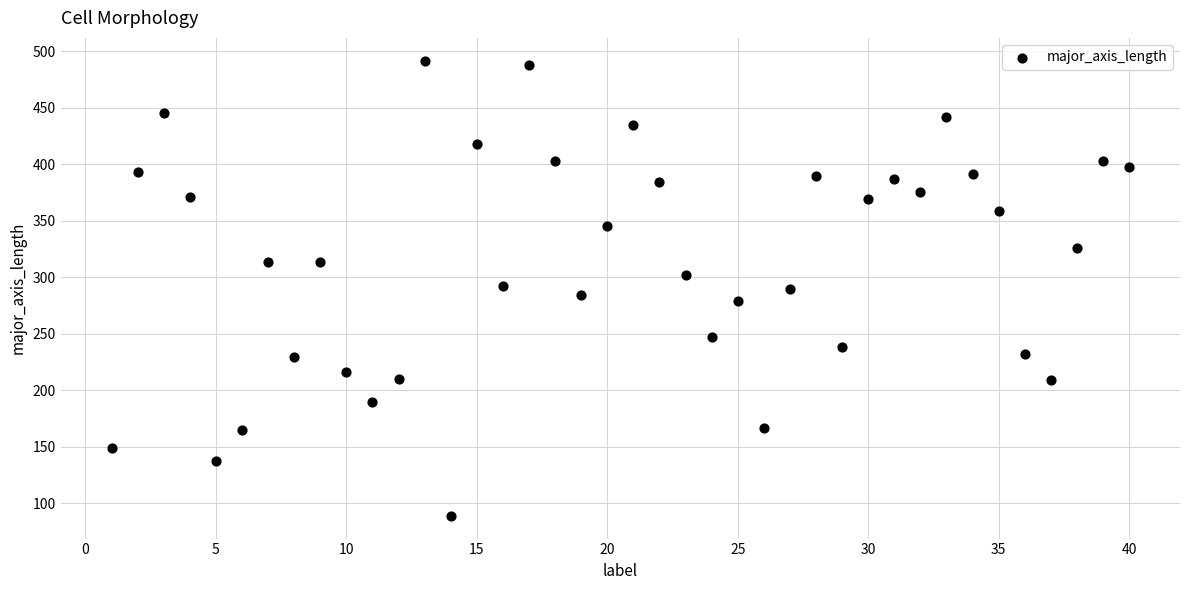

What is the range of Y values (max minus min)?

402.8